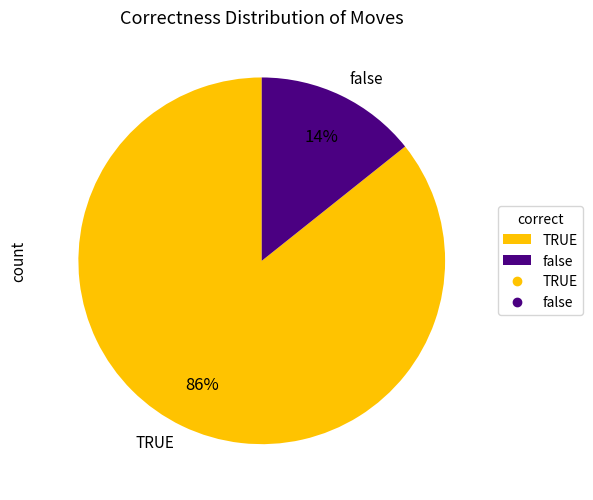

How many segments does this pie chart have?

2